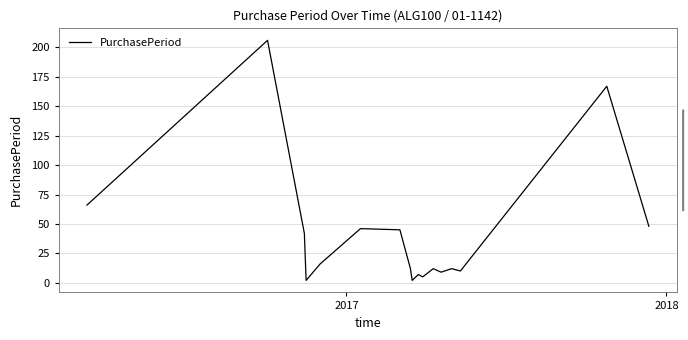

What is the maximum value shown in the chart?

206